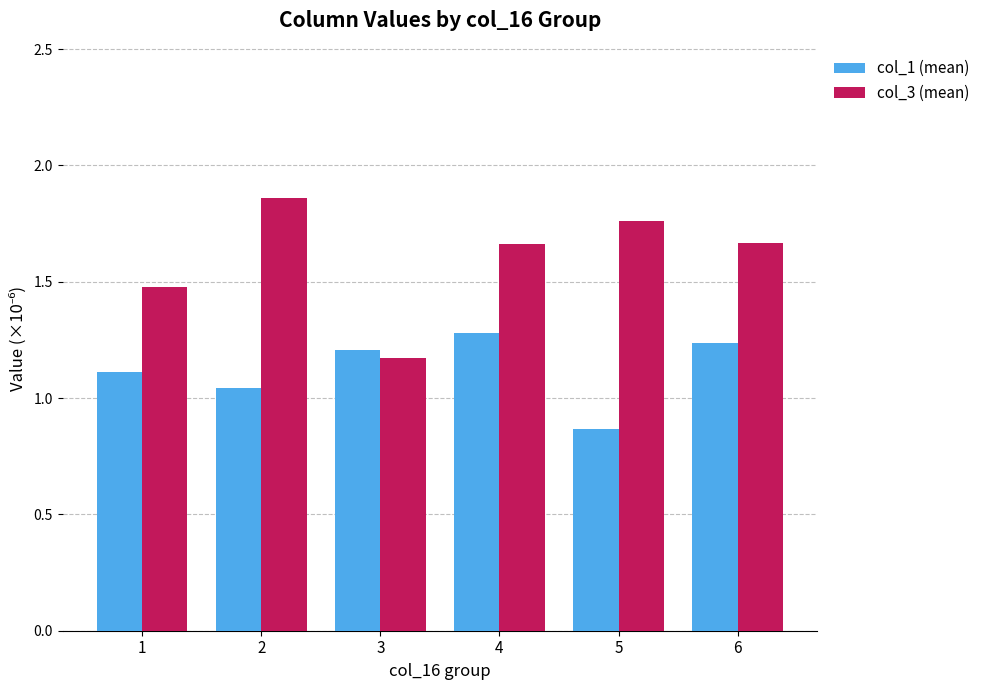

Between 1 and 6, which series saw the biggest shift?

col_3 (mean)